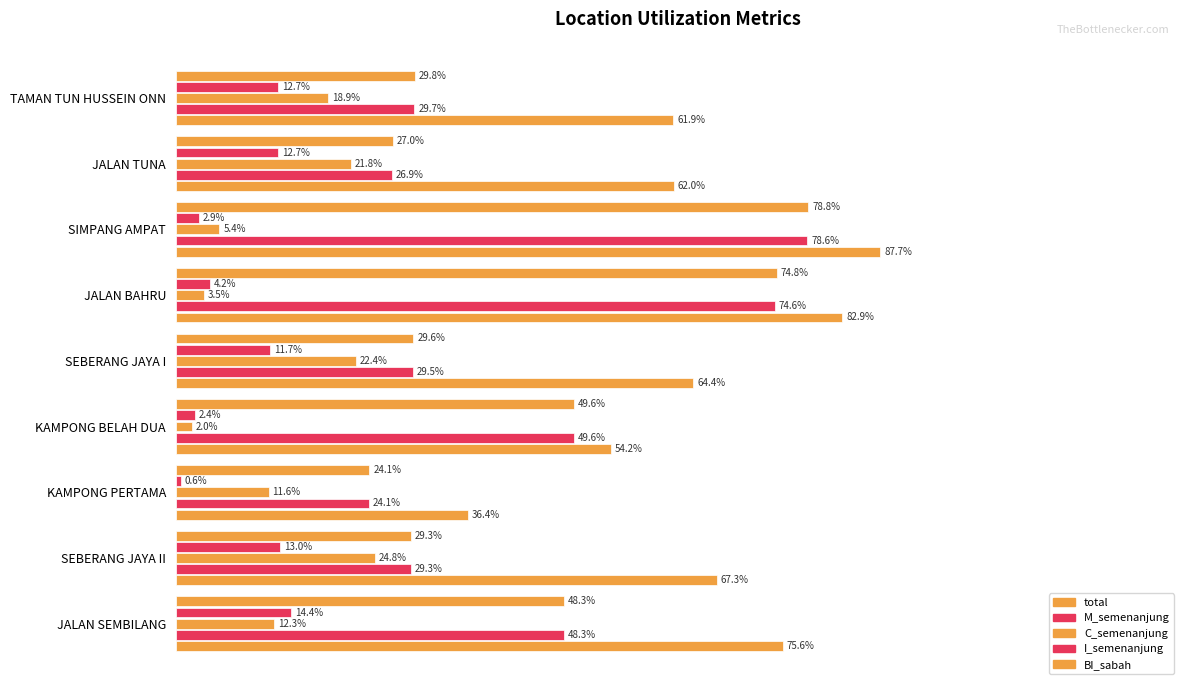

Does the chart contain stacked bars?

No